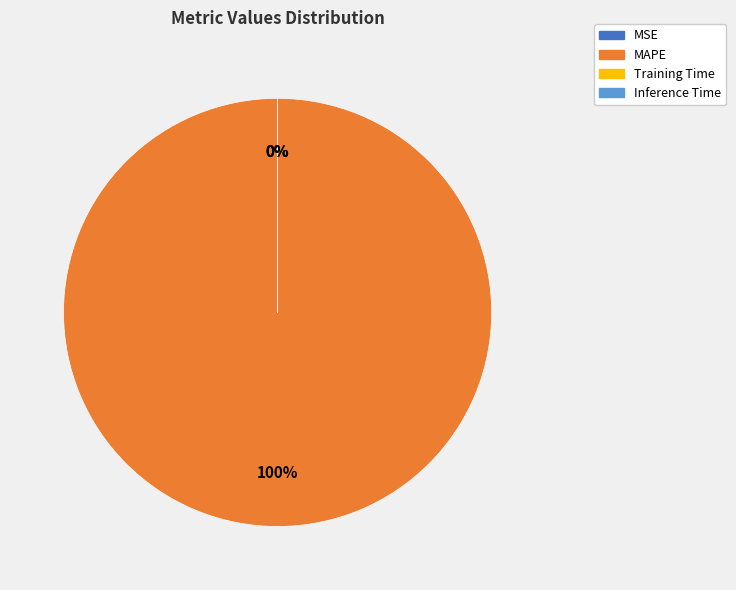

To the nearest percent, what is the average slice percentage?

25%